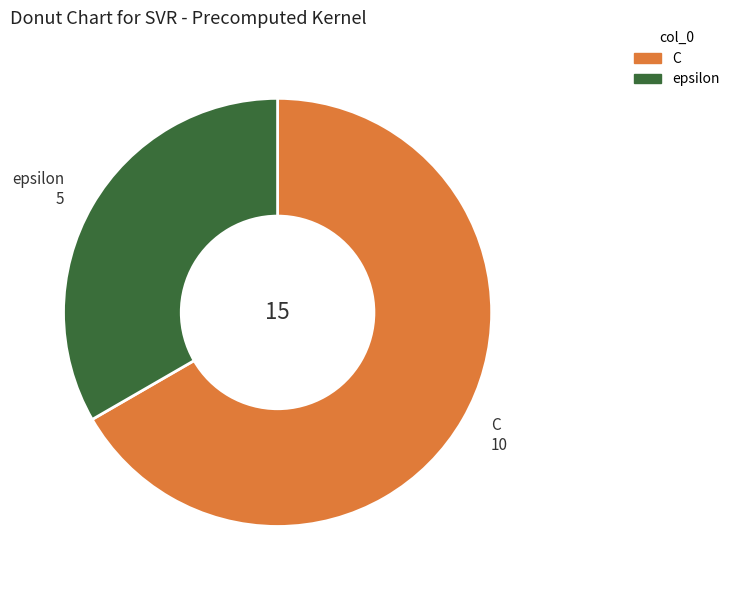

Which category has the smallest portion of the pie?

epsilon